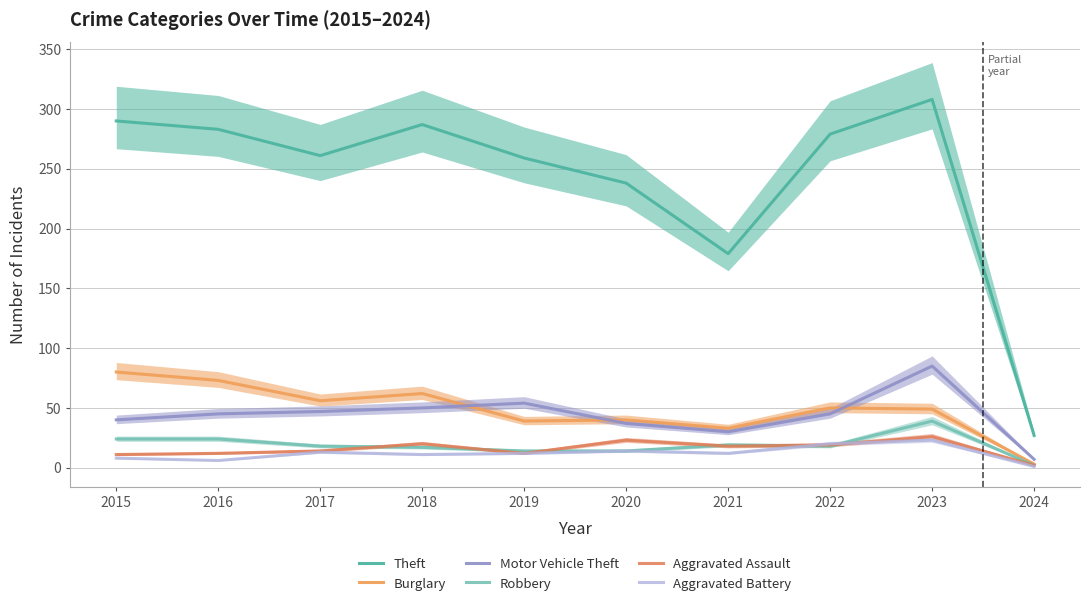

Count the number of data series in this chart.

6